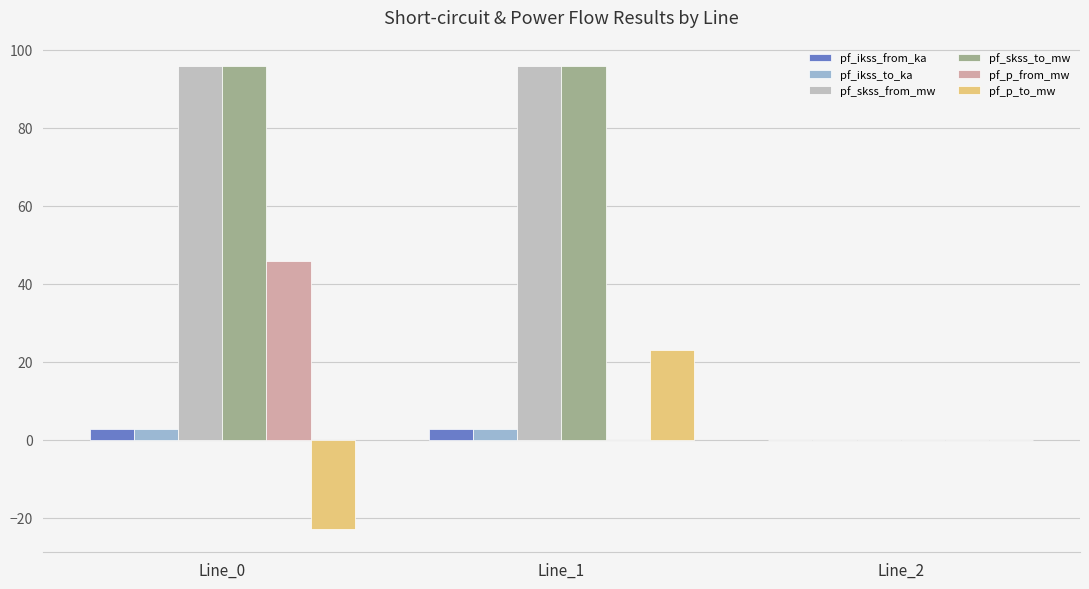

Reading right to left, transcribe all the data shown in this chart.

pf_ikss_from_ka: 0.0	2.8	2.8
pf_ikss_to_ka: 0.0	2.8	2.8
pf_skss_from_mw: 0.0	95.9	95.9
pf_skss_to_mw: 0.0	95.9	95.9
pf_p_from_mw: 0.0	-0.0	45.9
pf_p_to_mw: 0.0	23.0	-23.0